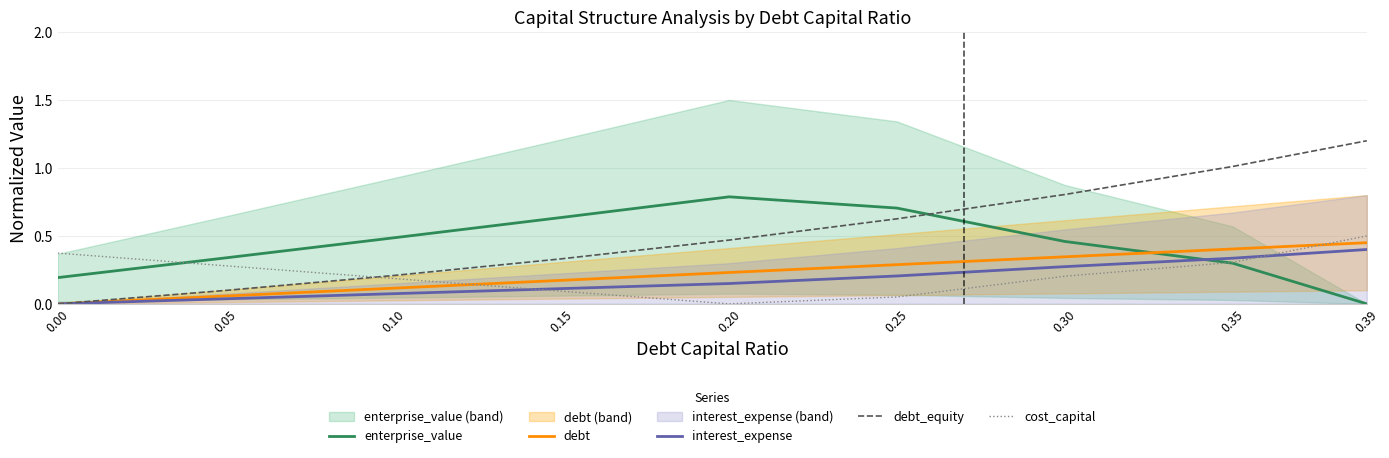

True or false: debt and interest_expense cross at least once.

False